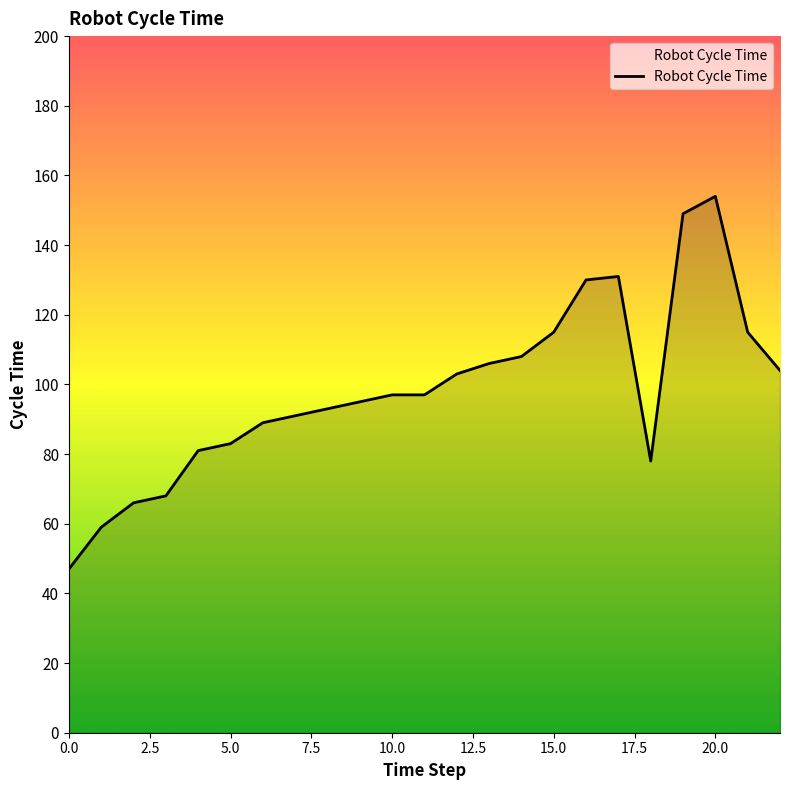

Reading right to left, list all the values displayed in this chart.

104	115	154	149	78	131	130	115	108	106	103	97	97	95	93	91	89	83	81	68	66	59	47